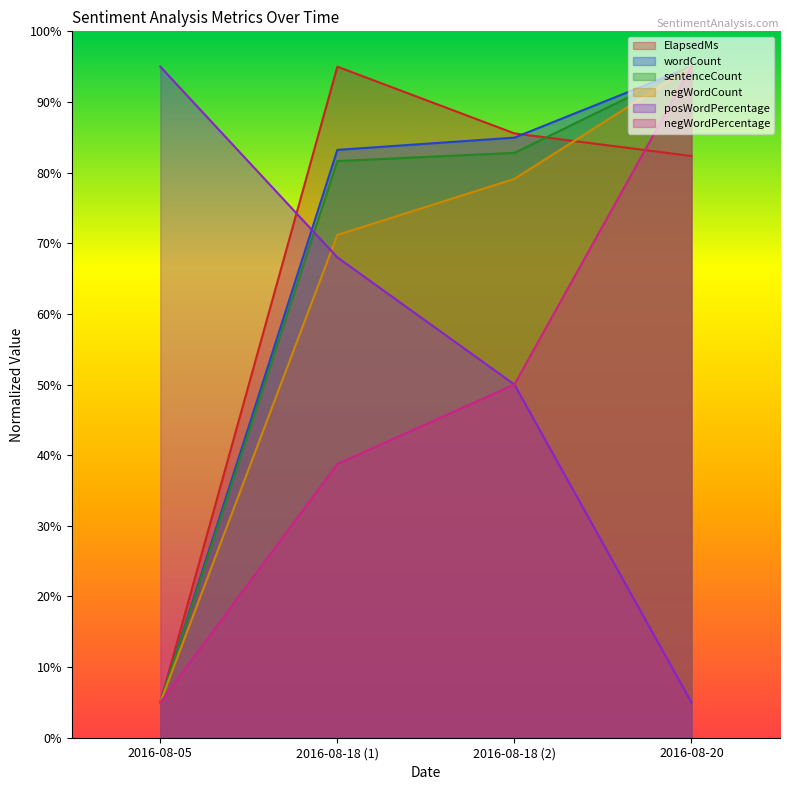

At which label does wordCount reach its peak?

2016-08-20